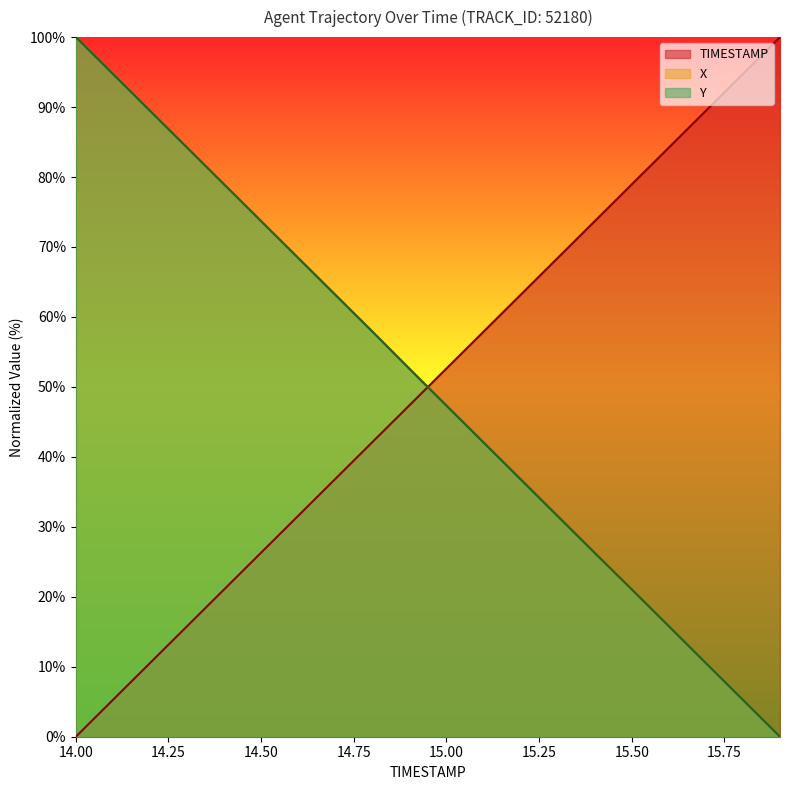

At which category does the chart reach its peak across all series?

14.0